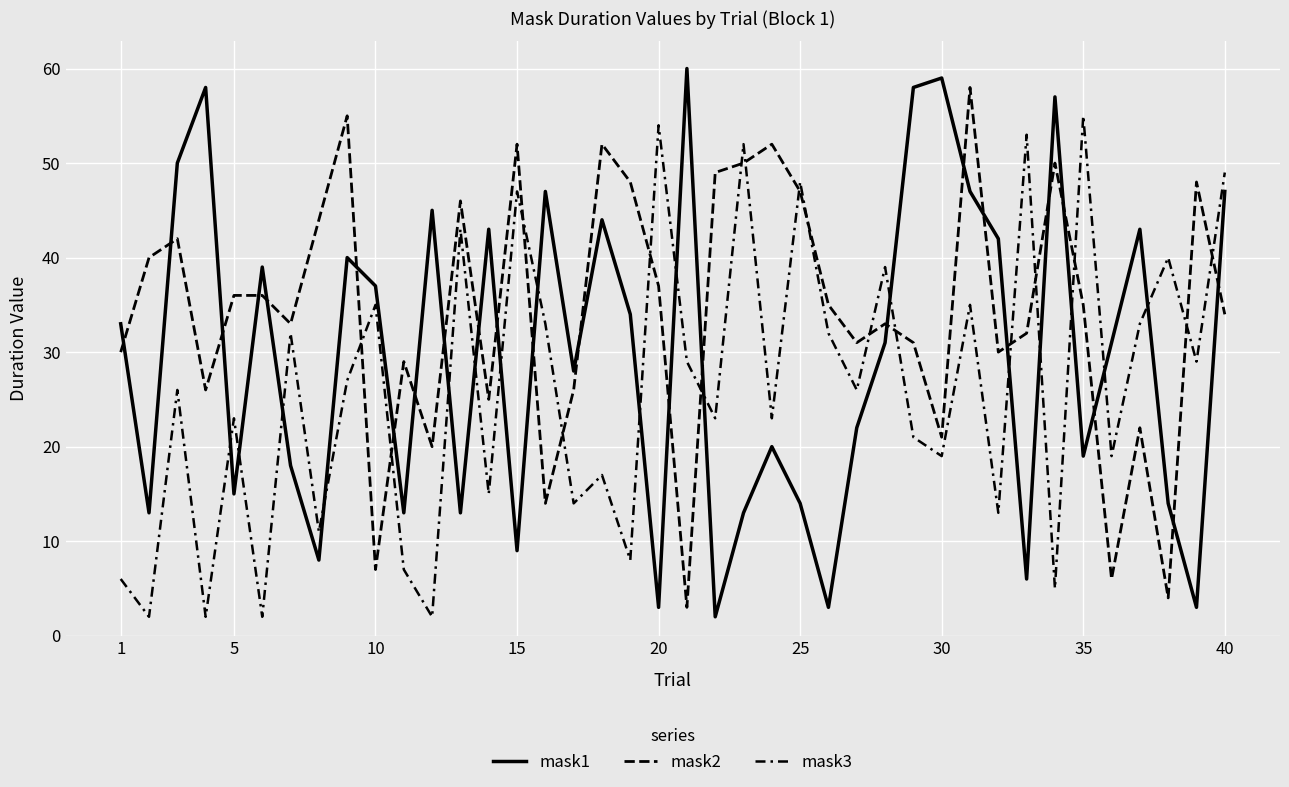

Is this an area chart (filled region under the line)?

No